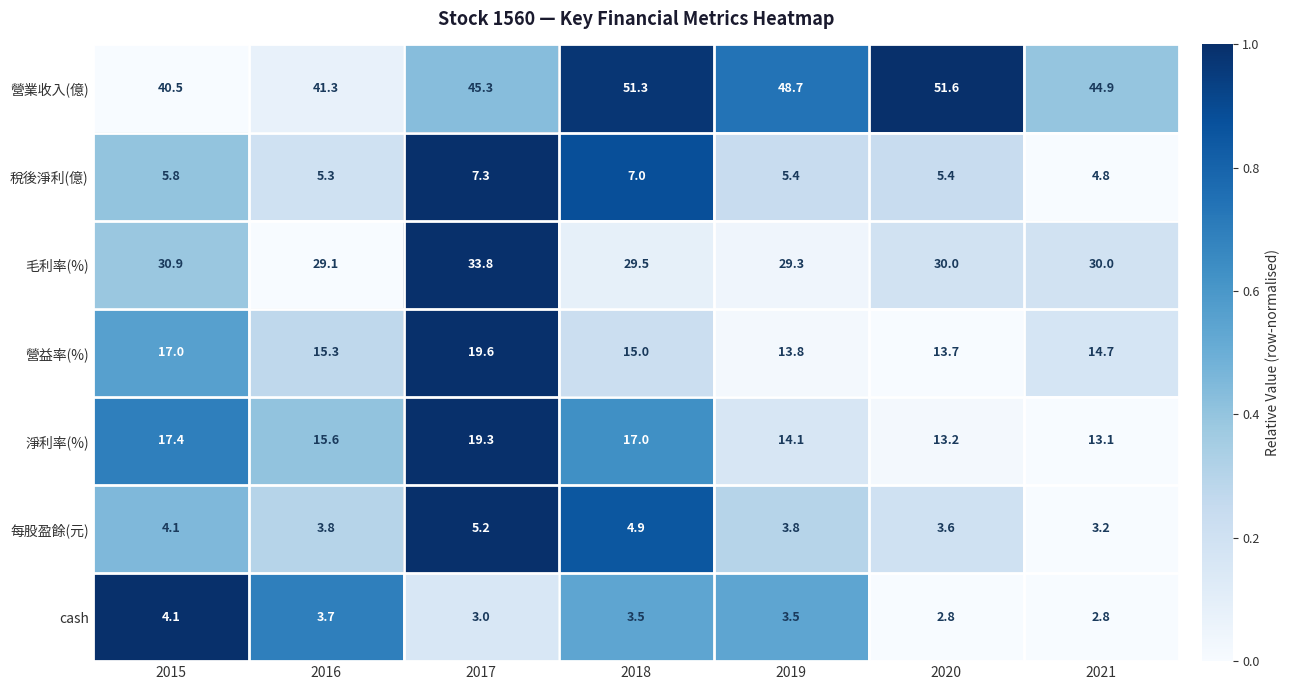

At which label is 淨利率(%) closest to 16?

2016